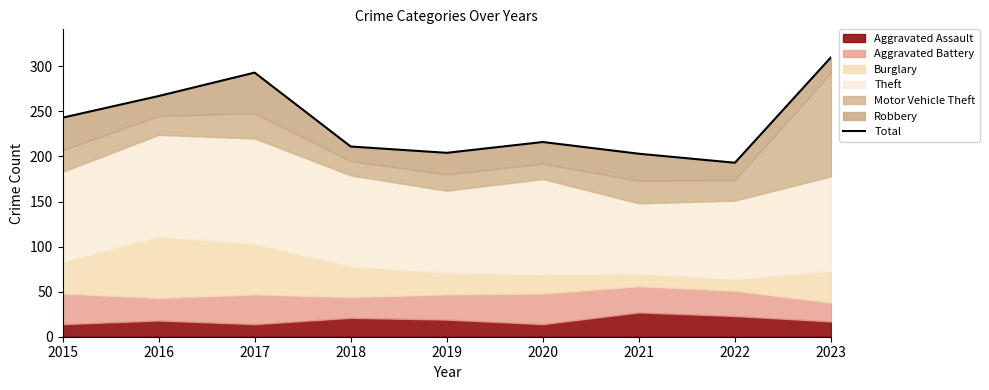

At which label does the data first exceed 216?

2015